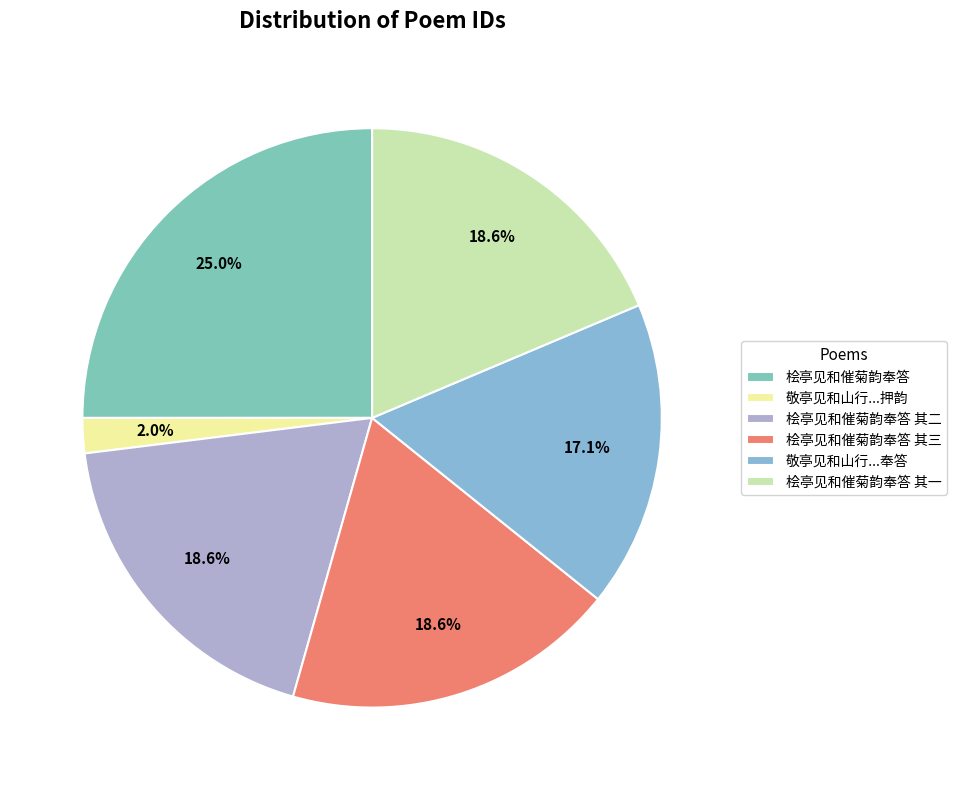

Is there any slice that represents more than half of the pie?

No